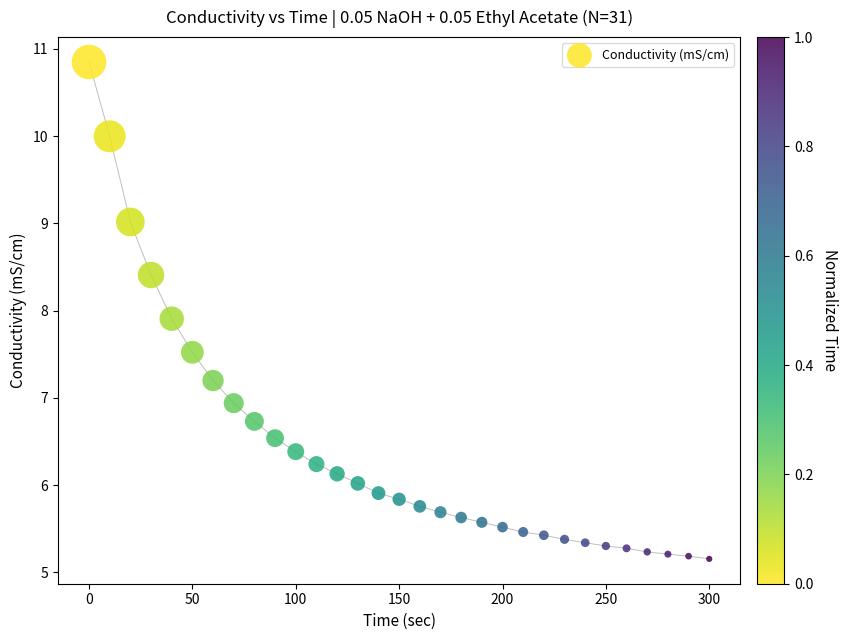

What Y value in the scatter plot is closest to 8?

7.9